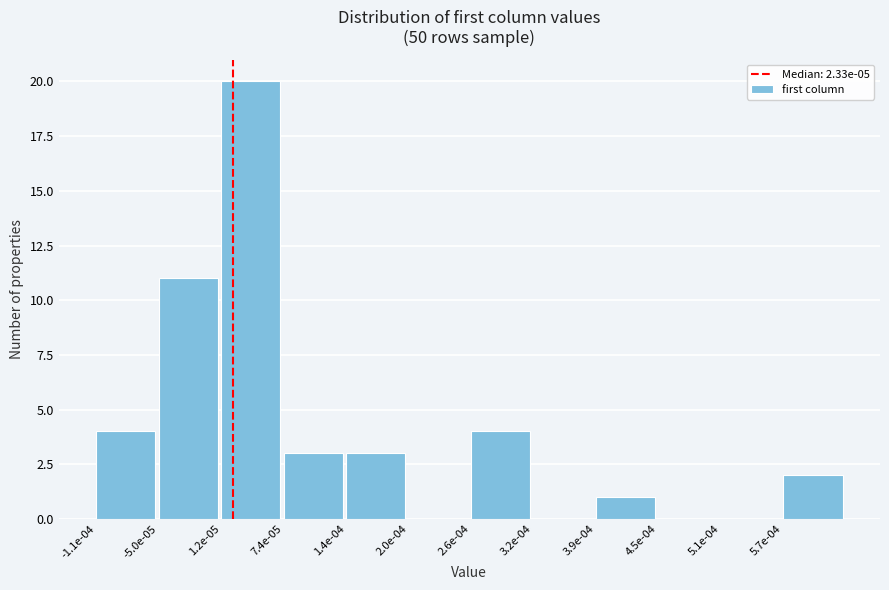

Reading left to right, transcribe all the data shown in this chart.

-1.1e-04=4	-5.0e-05=11	1.2e-05=20	7.4e-05=3	1.4e-04=3	2.0e-04=0	2.6e-04=4	3.2e-04=0	3.9e-04=1	4.5e-04=0	5.1e-04=0	5.7e-04=2